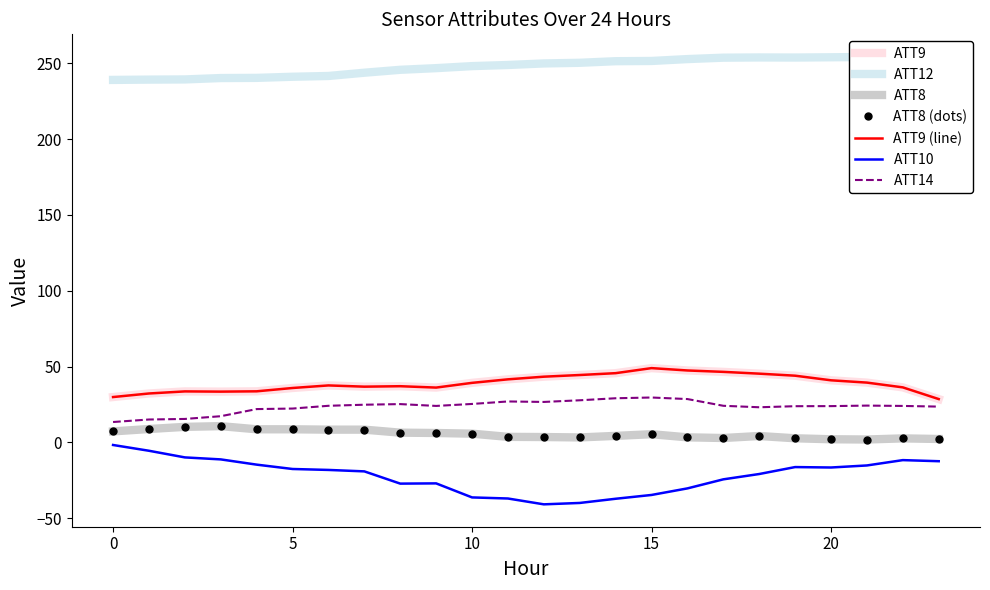

True or false: ATT14 and ATT12 intersect in this chart.

False